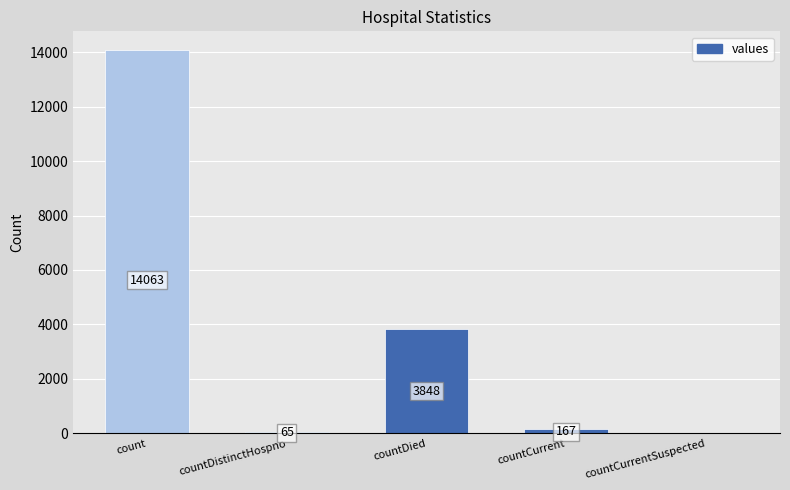

At which category does the chart reach its peak across all series?

count